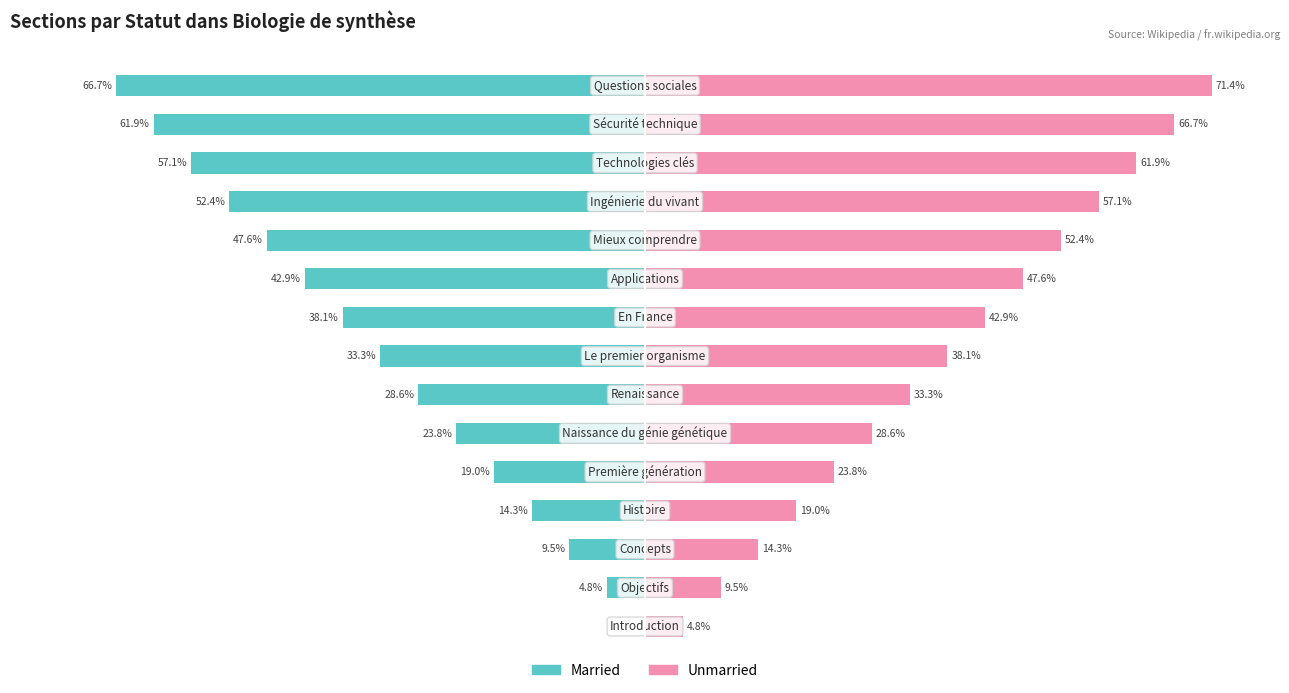

Reading right to left, extract all data points from this chart.

Married: -66.7	-61.9	-57.1	-52.4	-47.6	-42.9	-38.1	-33.3	-28.6	-23.8	-19.0	-14.3	-9.5	-4.8	0.0
Unmarried: 71.4	66.7	61.9	57.1	52.4	47.6	42.9	38.1	33.3	28.6	23.8	19.0	14.3	9.5	4.8